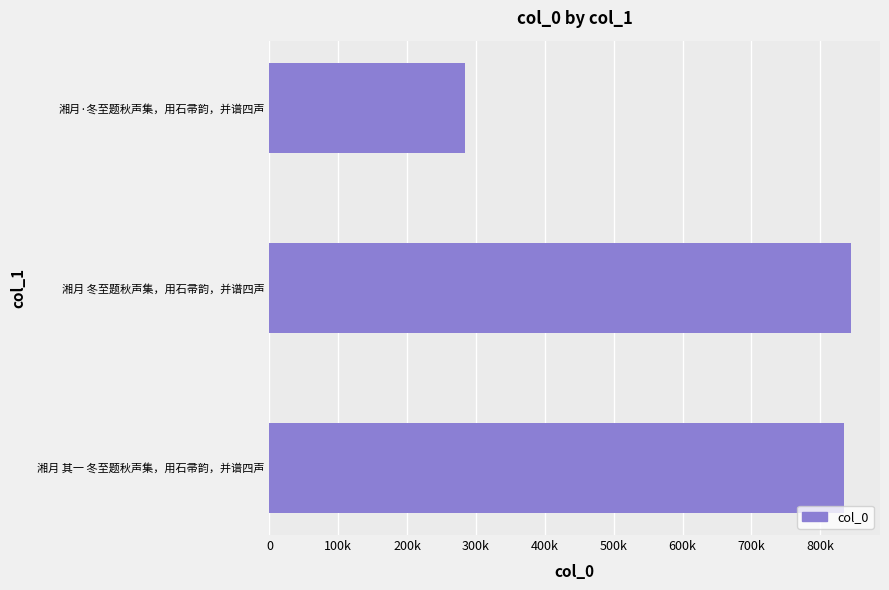

List the labels in order of value, smallest first.

湘月·冬至题秋声集，用石帚韵，并谱四声, 湘月 其一 冬至题秋声集，用石帚韵，并谱四声, 湘月 冬至题秋声集，用石帚韵，并谱四声